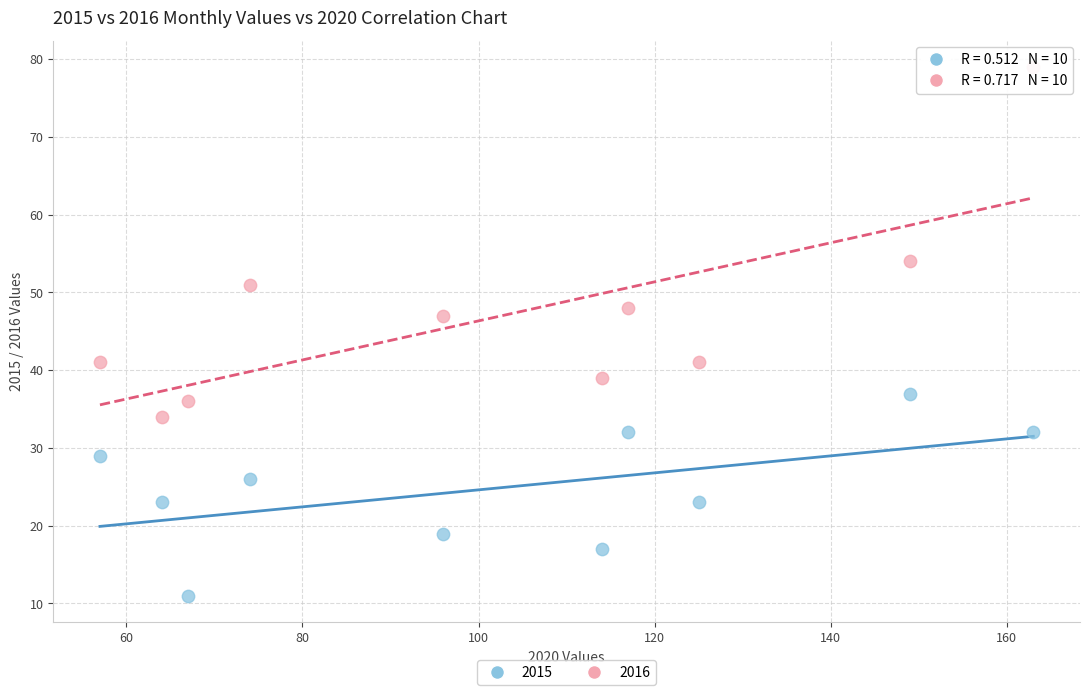

Which series contains the lowest Y value?

2015